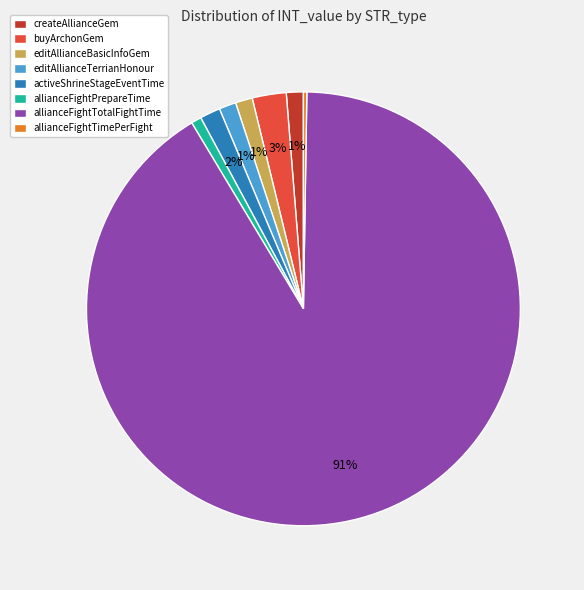

Does any single category account for the majority?

Yes